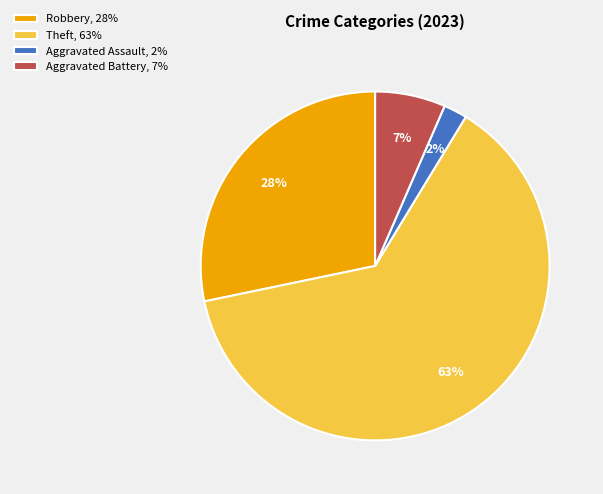

What percentage is the Aggravated Assault, 2% slice, to the nearest percent?

2%